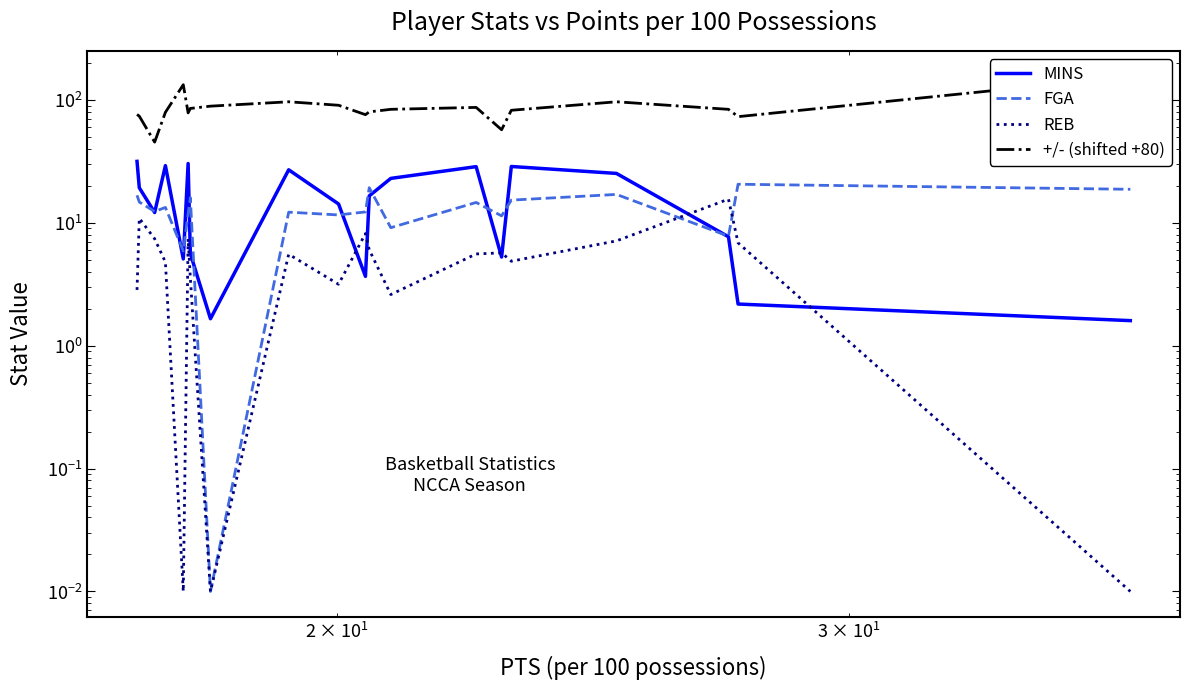

What are all the series names shown in the legend?

MINS, FGA, REB, +/- (shifted +80)